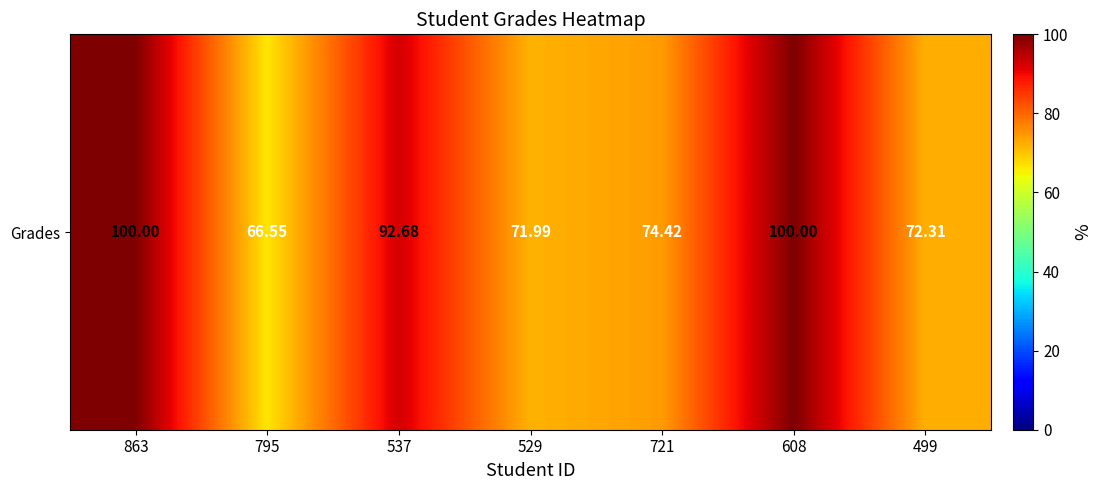

Reading left to right, extract all data points from this chart.

863=100.0	795=66.5	537=92.7	529=72.0	721=74.4	608=100.0	499=72.3